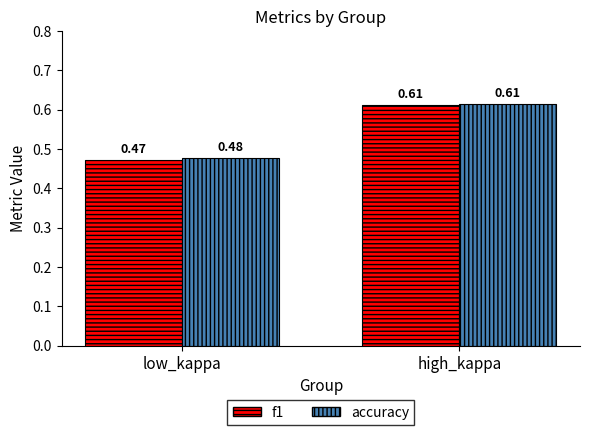

How many categories are shown in the chart?

2